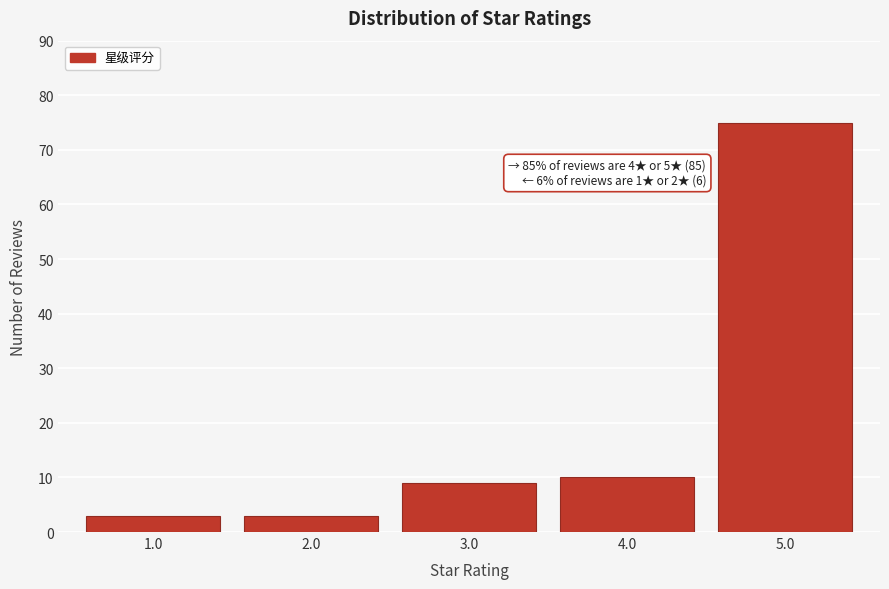

Reading left to right, transcribe all the data shown in this chart.

3	3	9	10	75